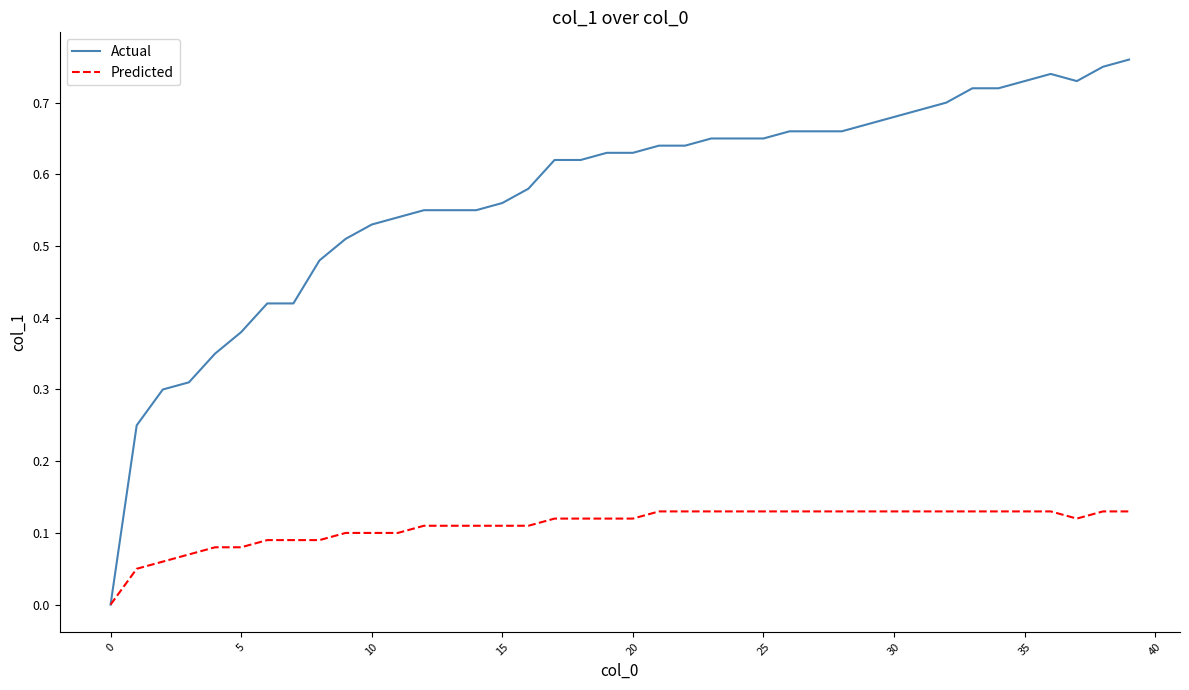

List the series in order of their peak value, highest first.

Actual, Predicted